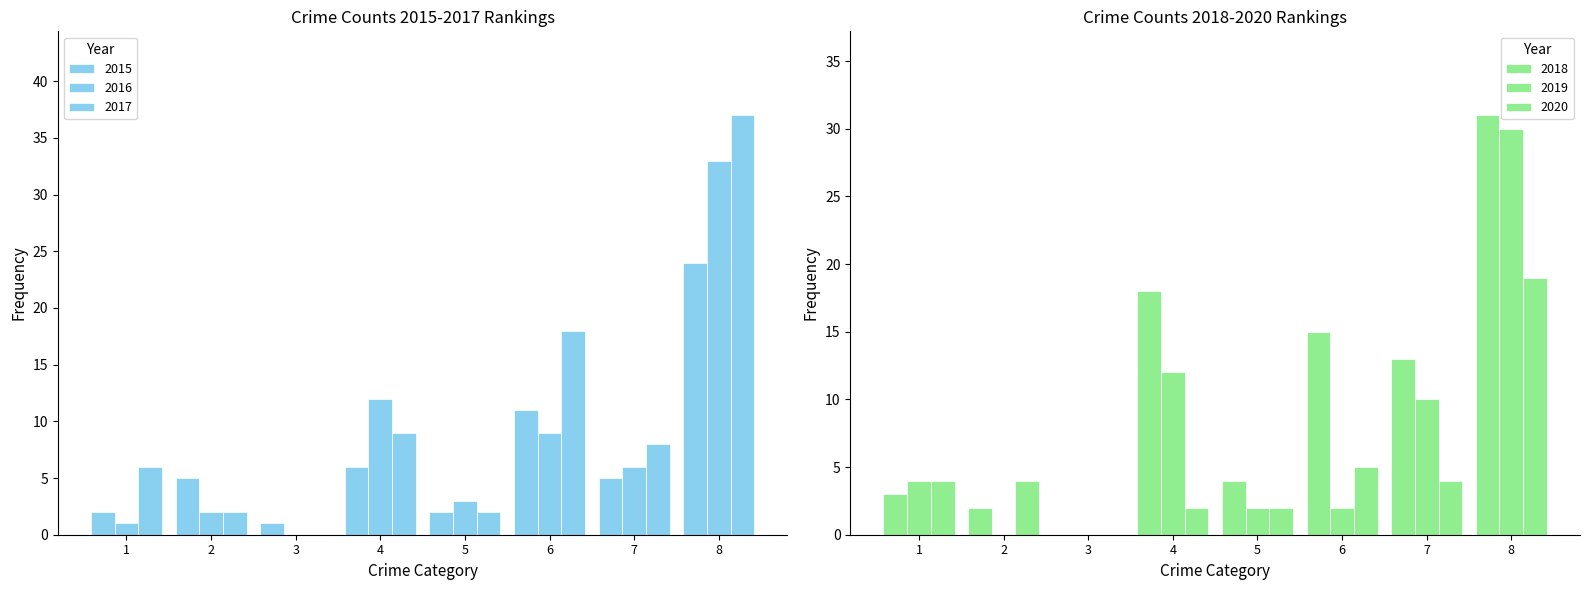

Which series has the widest spread of values?

2017